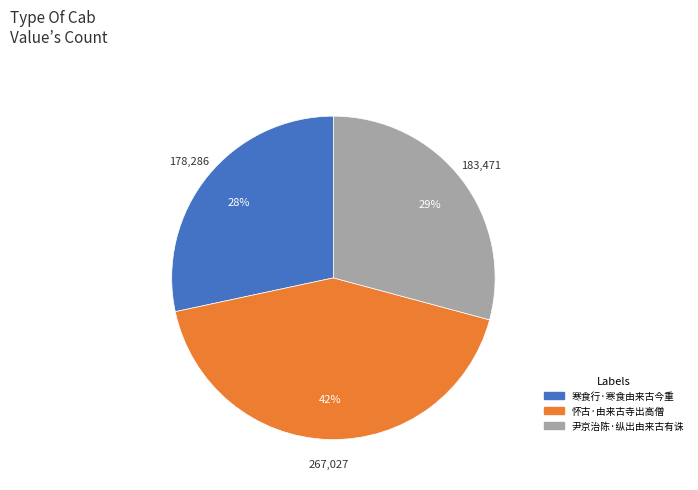

Rank the categories by value from highest to lowest.

怀古·由来古寺出高僧, 尹京治陈·纵出由来古有诛, 寒食行·寒食由来古今重